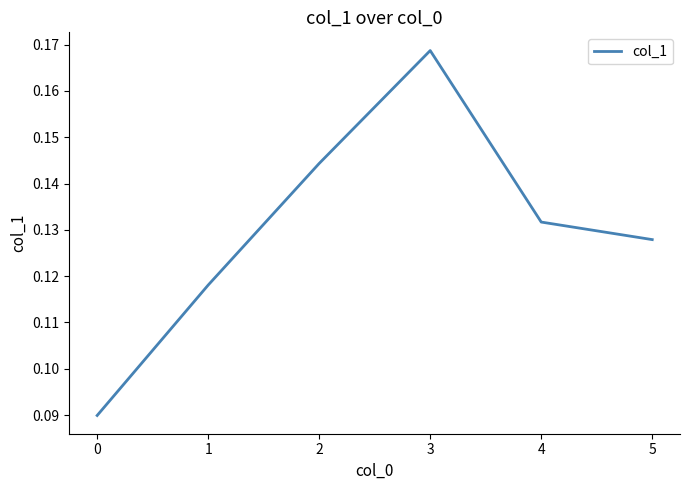

Where is the data nearest to the value 0?

0